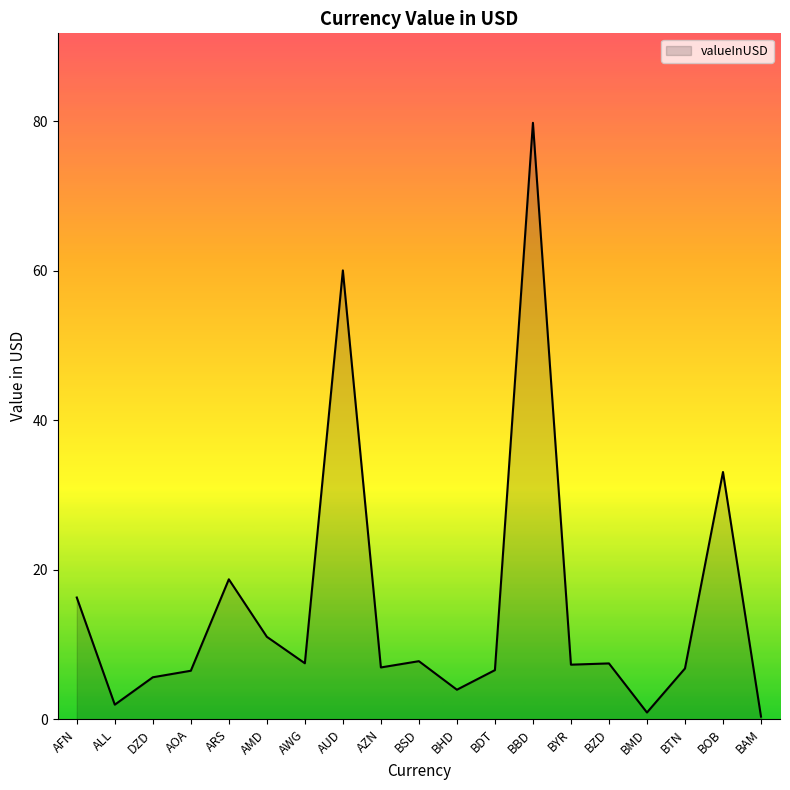

The chart shows a value of 11.1 at AWG. True or false?

False